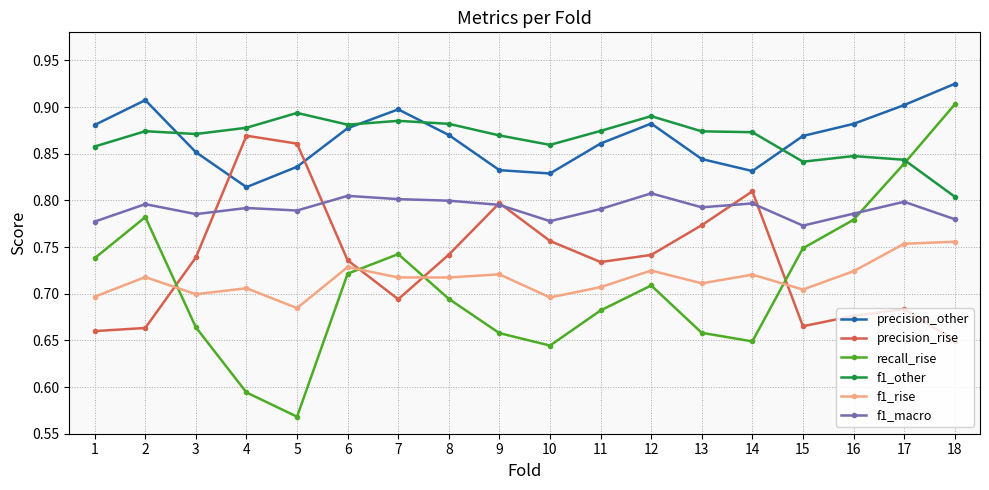

Does the chart have visible grid lines?

Yes